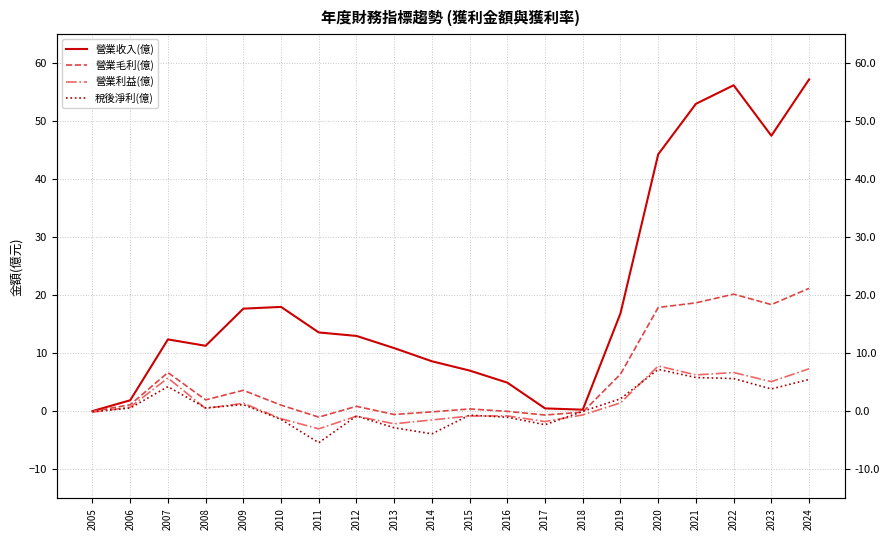

Reading left to right, what are all the values shown in this chart?

營業收入(億): 2005=0.1	2006=1.9	2007=12.4	2008=11.3	2009=17.7	2010=18.0	2011=13.6	2012=13.0	2013=10.9	2014=8.6	2015=7.0	2016=5.0	2017=0.5	2018=0.3	2019=16.9	2020=44.3	2021=53.0	2022=56.2	2023=47.5	2024=57.2
營業毛利(億): 2005=0.0	2006=1.1	2007=6.7	2008=2.0	2009=3.6	2010=1.1	2011=-1.0	2012=0.9	2013=-0.5	2014=-0.1	2015=0.4	2016=0.0	2017=-0.6	2018=-0.1	2019=6.4	2020=17.9	2021=18.7	2022=20.2	2023=18.4	2024=21.2
營業利益(億): 2005=-0.1	2006=0.7	2007=5.8	2008=0.5	2009=1.4	2010=-1.3	2011=-3.0	2012=-0.8	2013=-2.1	2014=-1.5	2015=-0.8	2016=-0.8	2017=-1.8	2018=-0.6	2019=1.5	2020=7.8	2021=6.3	2022=6.7	2023=5.1	2024=7.3
稅後淨利(億): 2005=-0.1	2006=0.6	2007=4.3	2008=0.6	2009=1.2	2010=-1.4	2011=-5.4	2012=-0.8	2013=-2.8	2014=-3.9	2015=-0.7	2016=-1.0	2017=-2.3	2018=0.0	2019=2.2	2020=7.2	2021=5.8	2022=5.7	2023=3.9	2024=5.5